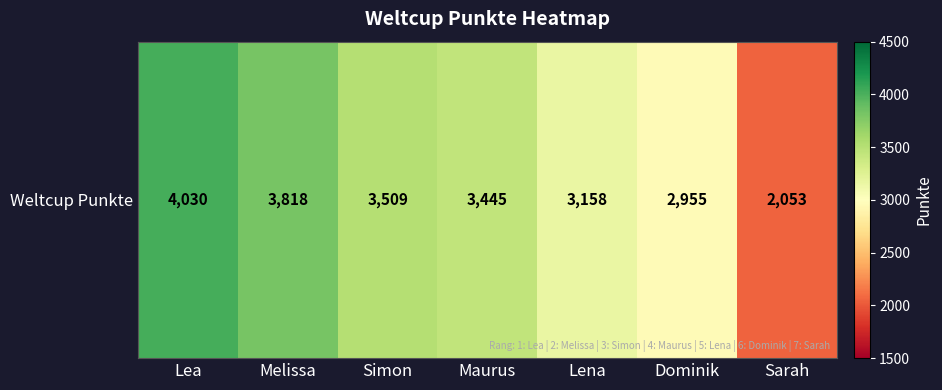

True or false: the data shows 3509 at Simon.

True